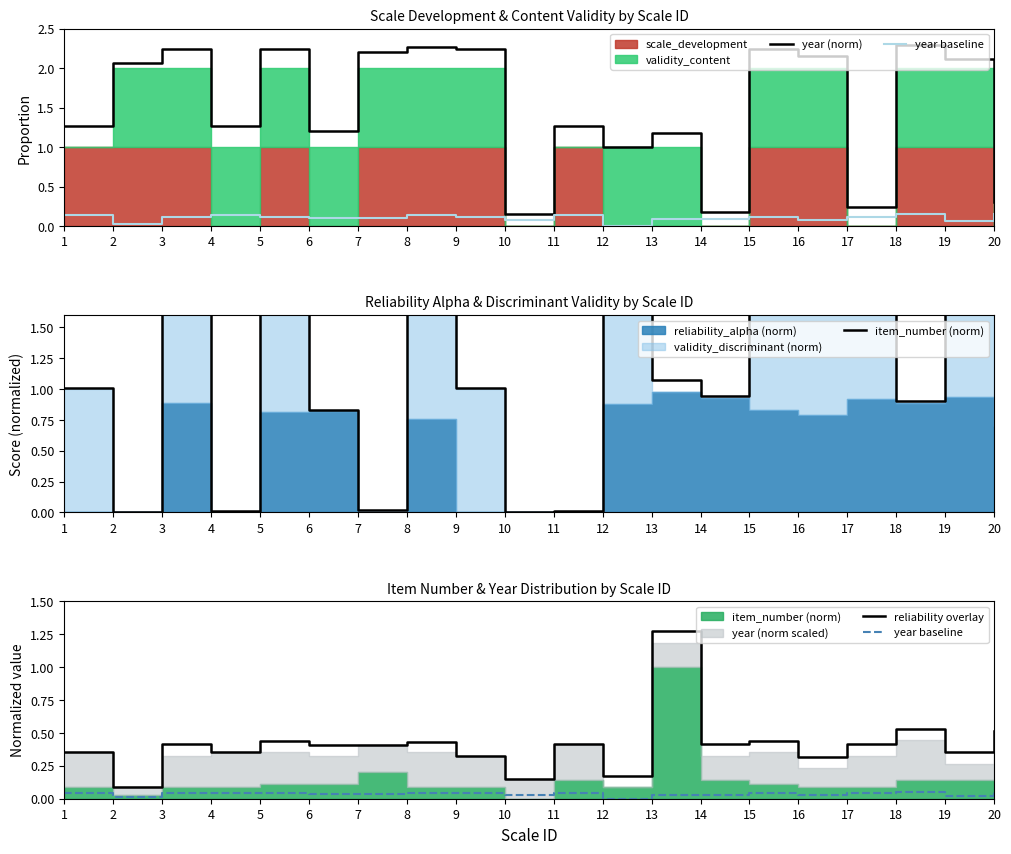

How many categories are shown in the chart?

20